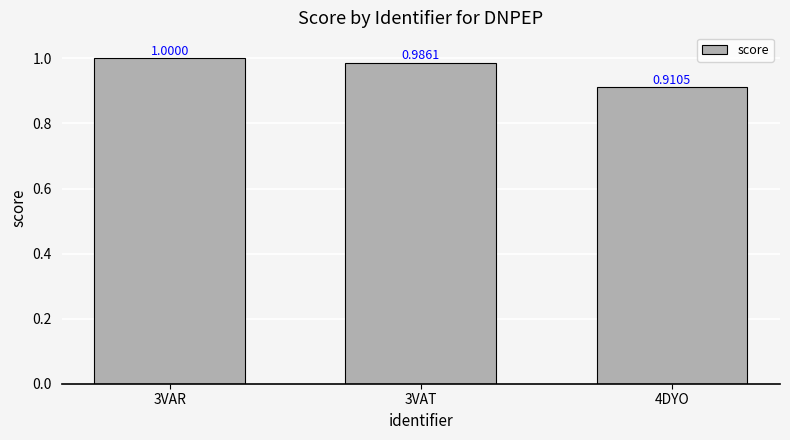

The value at 4DYO is 1.5. True or false?

False